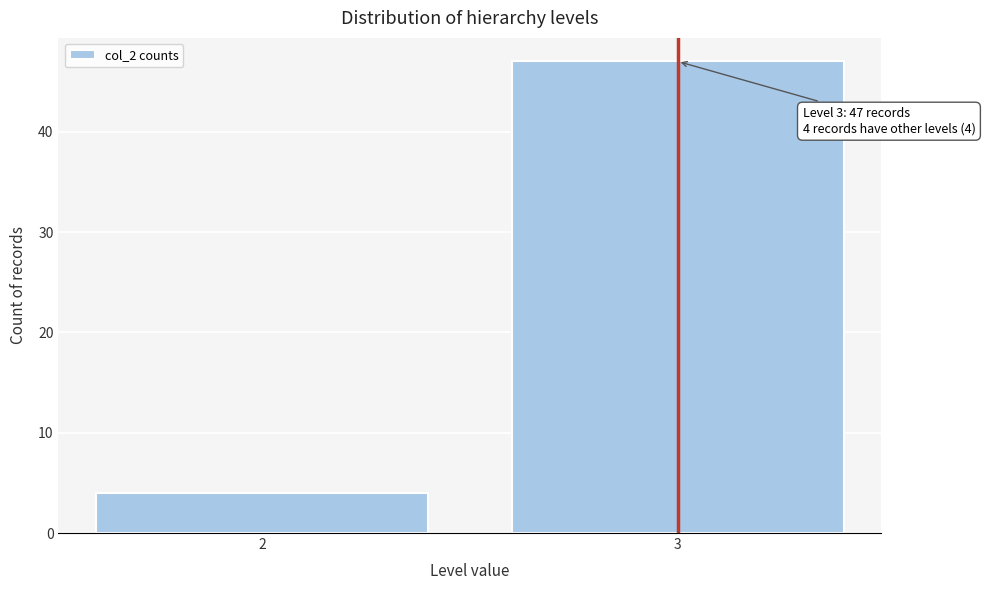

Reading left to right, transcribe all the data shown in this chart.

2=4	3=47